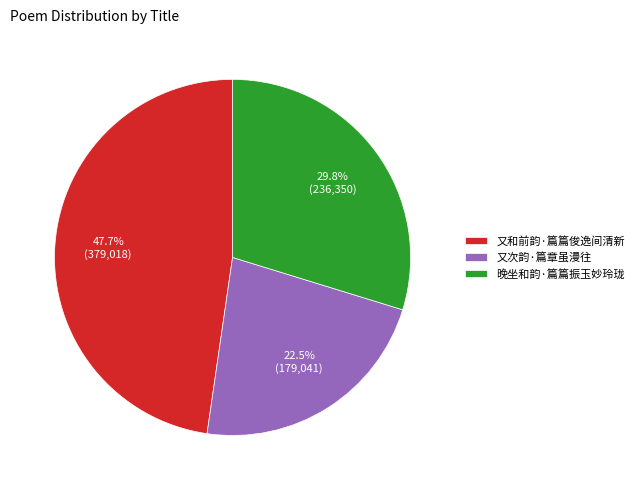

Does 又和前韵·篇篇俊逸间清新 account for over 50% of the chart?

No